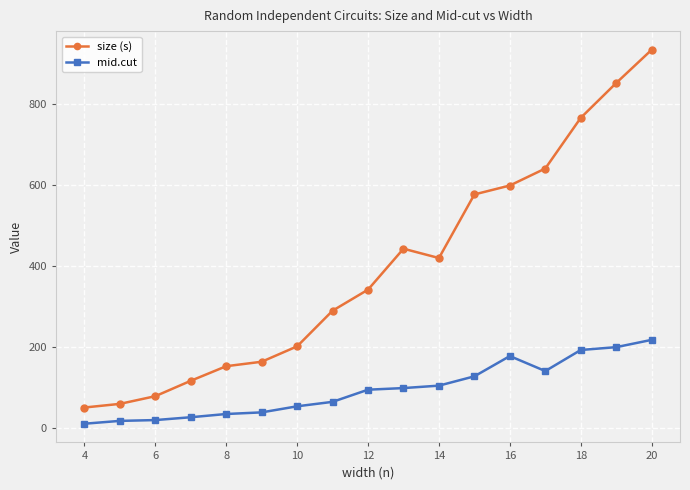

List the series in order of their overall mean, highest first.

size (s), mid.cut